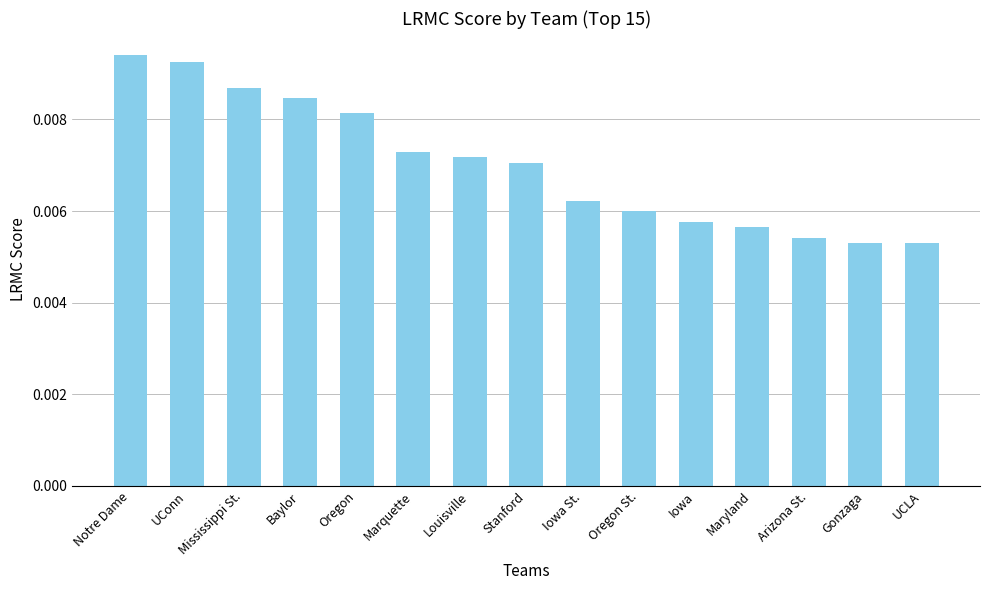

Between UCLA and Oregon St., which is larger?

Oregon St.